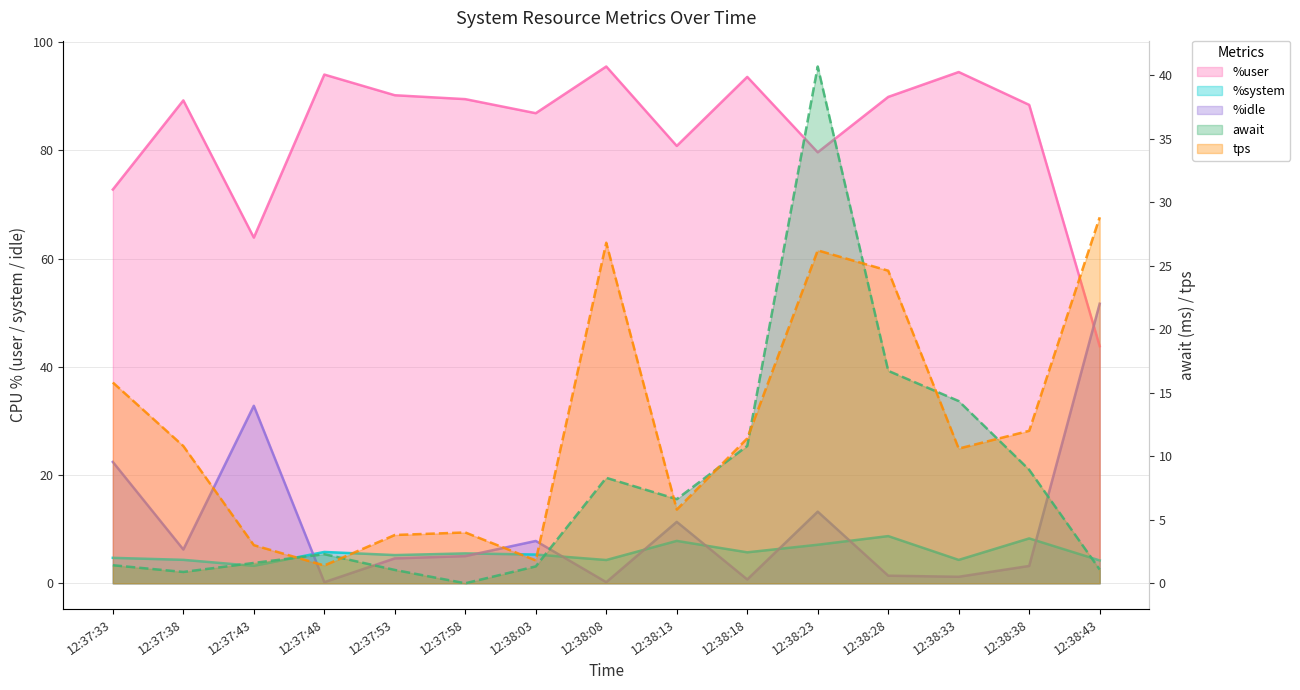

Is it true that tps equals 4.1 at 12:38:38?

False